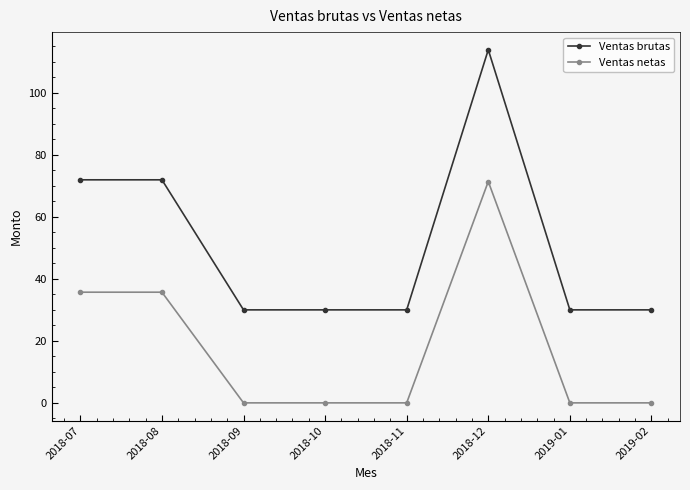

What is the sum of all Ventas netas values?

142.8